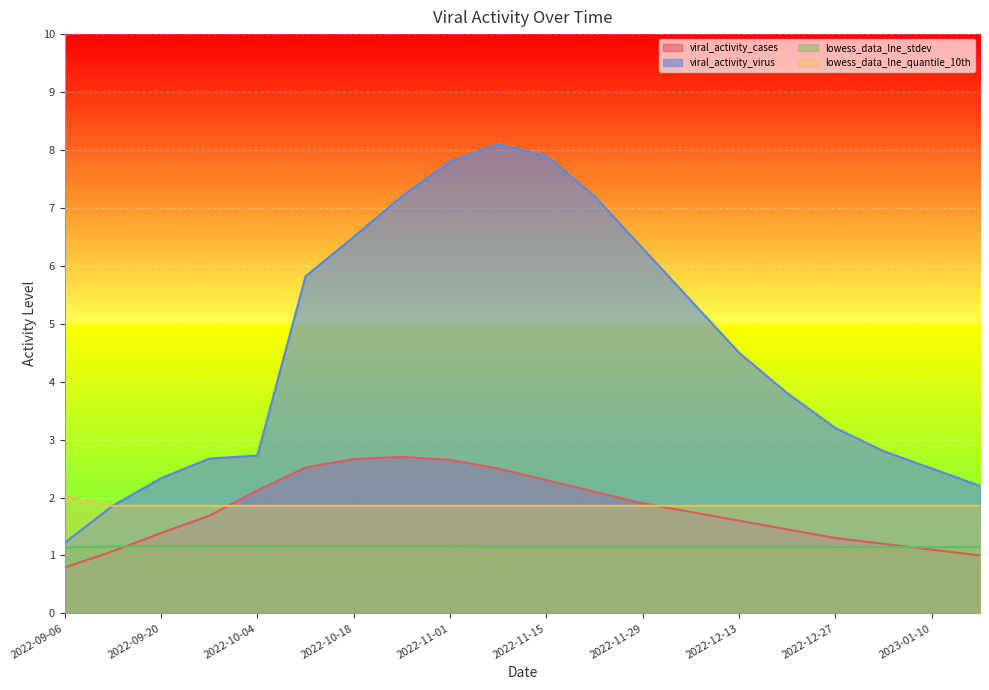

Between which two adjacent categories do viral_activity_cases and lowess_data_lne_stdev first intersect?

2022-09-13 and 2022-09-20